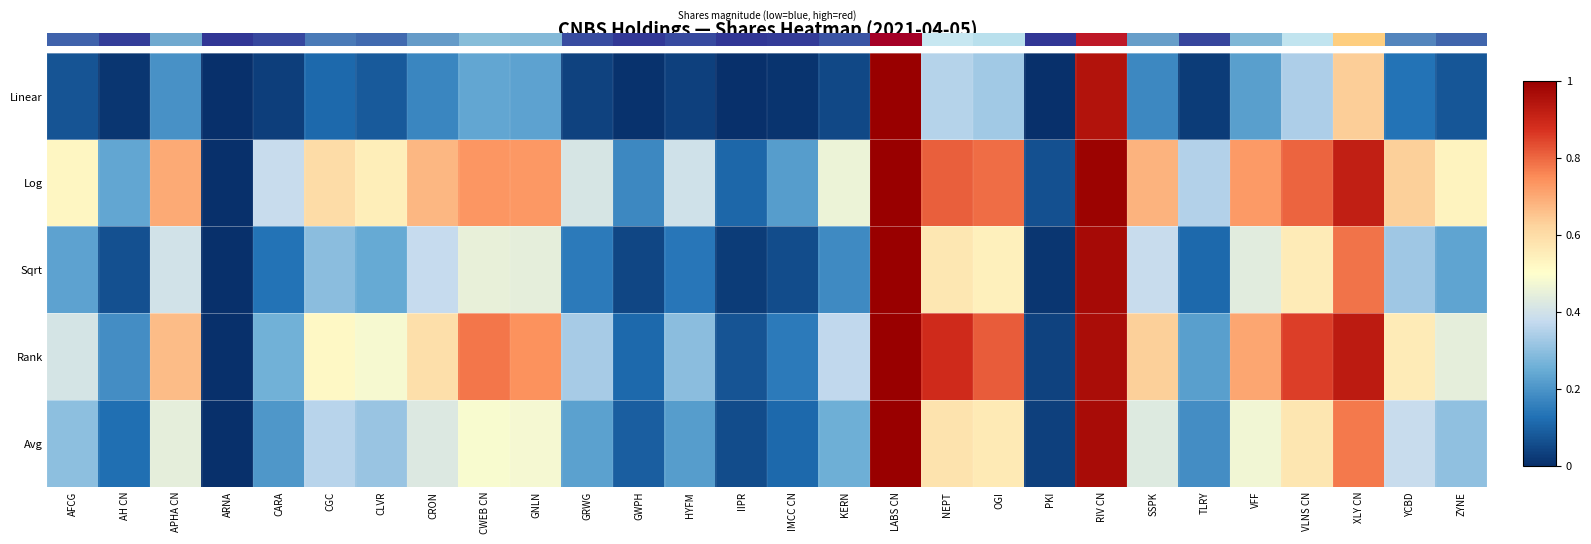

What is the difference between the maximum and minimum values in the Sqrt series?

1.0